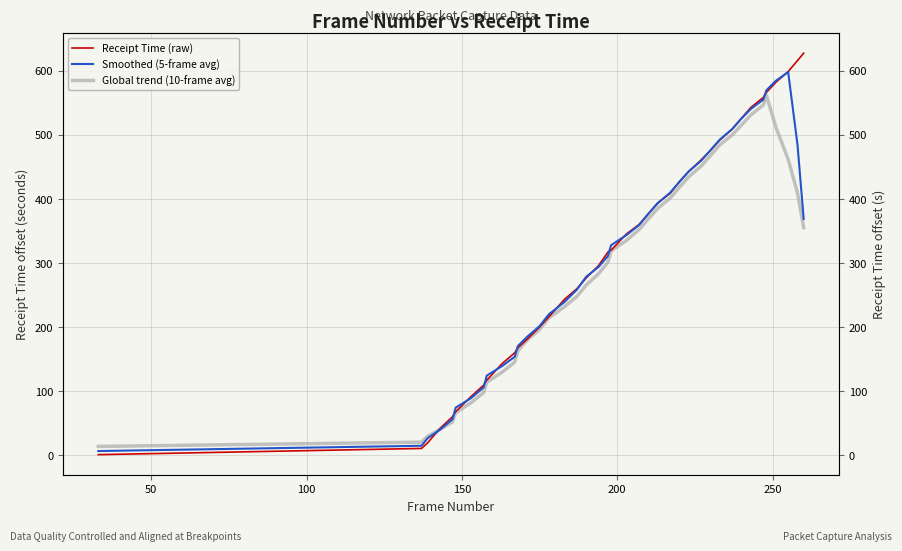

Reading right to left, transcribe all the data shown in this chart.

Receipt Time (raw): 627.1	615.5	598.4	581.4	565.7	558.0	542.3	525.5	508.6	491.2	475.2	460.4	442.2	426.4	407.9	393.3	375.8	359.4	344.9	319.2	316.4	295.5	275.9	259.1	242.5	215.2	199.3	180.2	166.7	159.0	142.4	116.2	108.5	91.0	67.1	59.3	41.1	18.5	9.7	0.0
Smoothed (5-frame avg): 368.2	484.5	597.6	583.8	569.2	554.6	540.0	525.1	508.6	492.2	475.5	459.1	442.4	426.0	409.1	392.5	376.2	358.5	343.1	327.1	310.4	293.2	277.9	257.6	238.4	219.3	200.8	184.1	169.5	152.9	138.6	123.4	105.0	88.4	73.4	55.4	39.1	25.7	13.9	5.6
Global trend (10-frame avg): 354.6	408.8	461.4	512.3	561.4	546.2	530.7	515.1	499.5	483.8	467.3	450.6	434.0	417.7	400.5	384.6	368.1	351.4	334.7	318.2	300.4	282.7	264.8	247.0	231.0	213.6	195.6	178.9	162.1	144.6	129.0	113.2	97.0	81.3	65.4	51.1	39.5	28.7	19.6	12.9